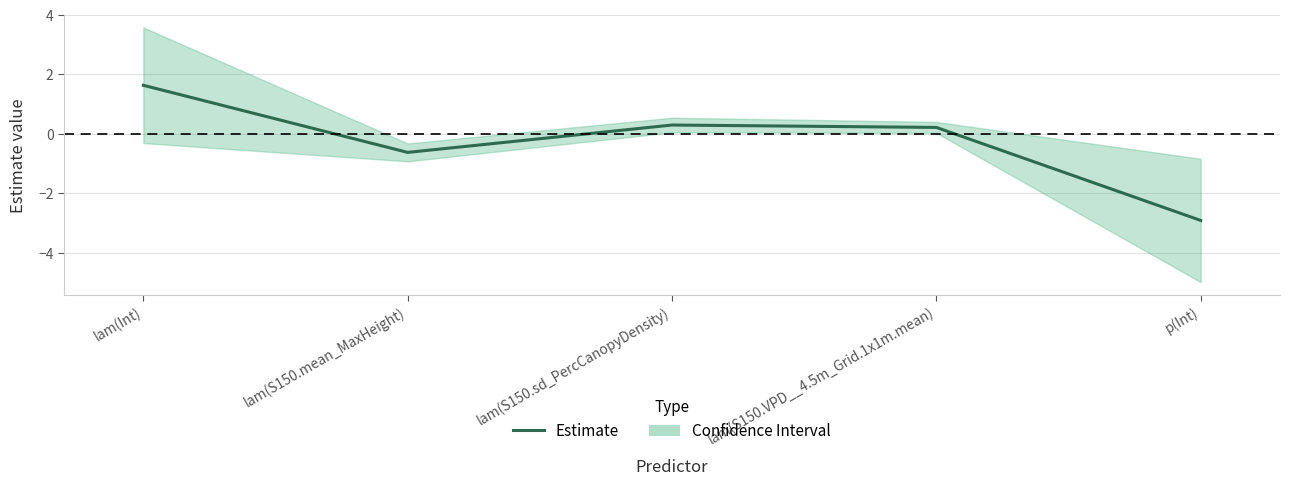

Rank the categories by value from lowest to highest.

p(Int), lam(S150.mean_MaxHeight), lam(S150.VPD__4.5m_Grid.1x1m.mean), lam(S150.sd_PercCanopyDensity), lam(Int)